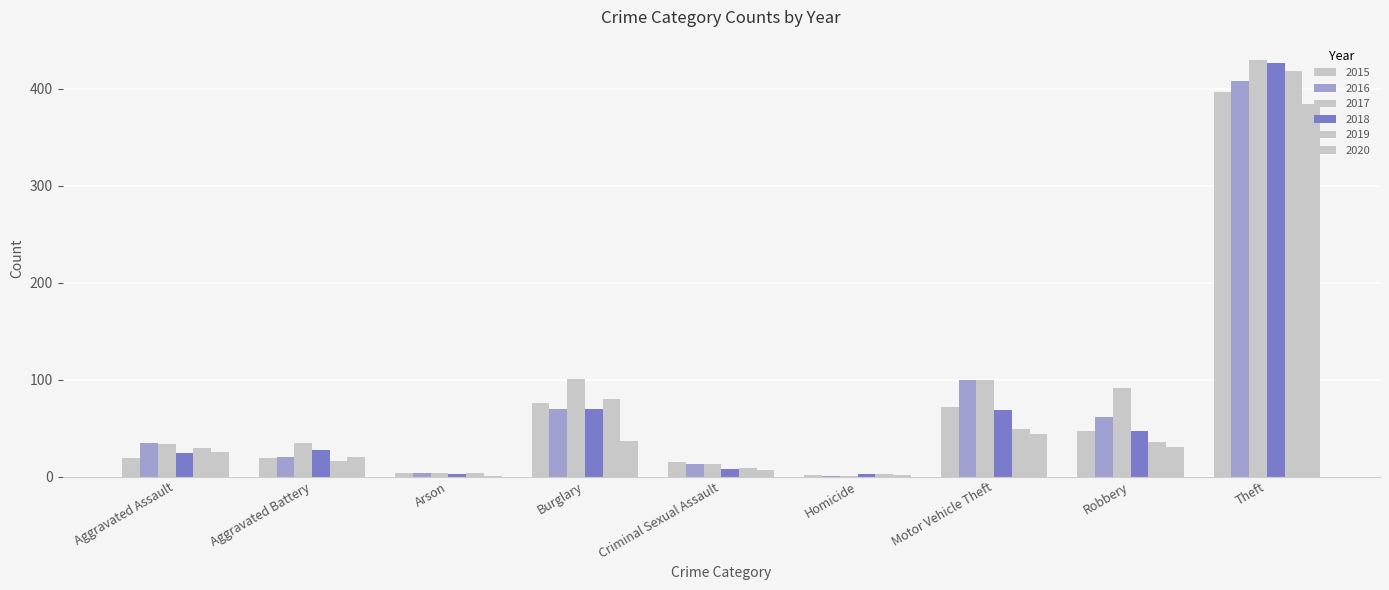

The 2017 series shows 6 at Arson. True or false?

False